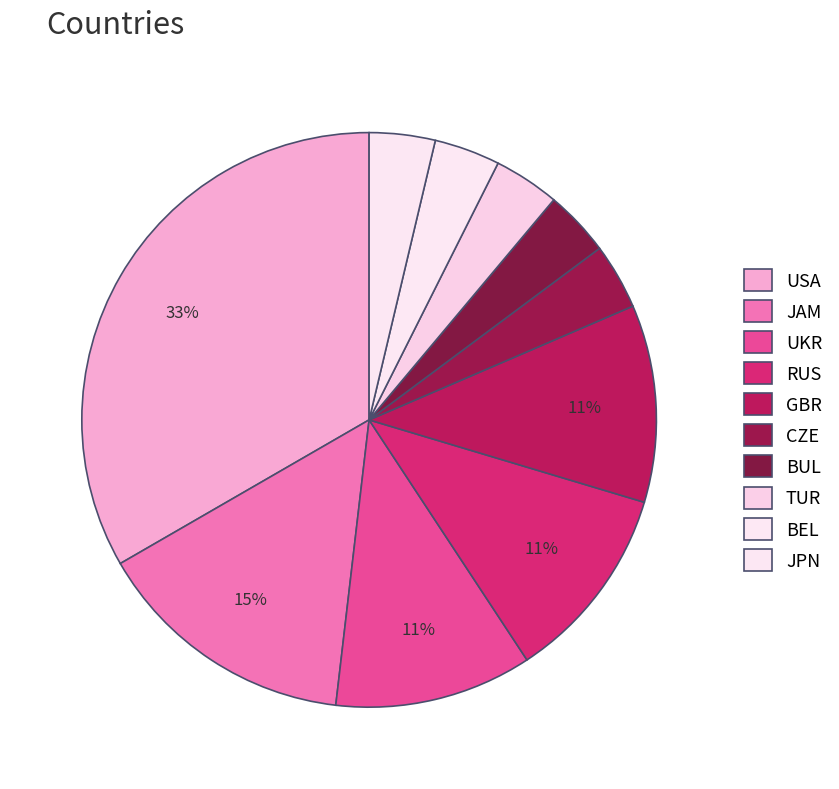

What percentage is the UKR slice, to the nearest percent?

11%